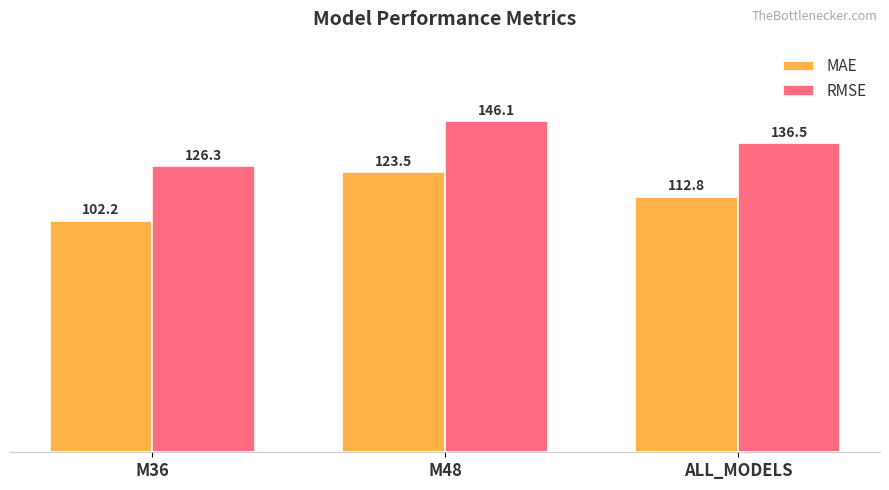

At which category is the sum across all series the highest?

M48